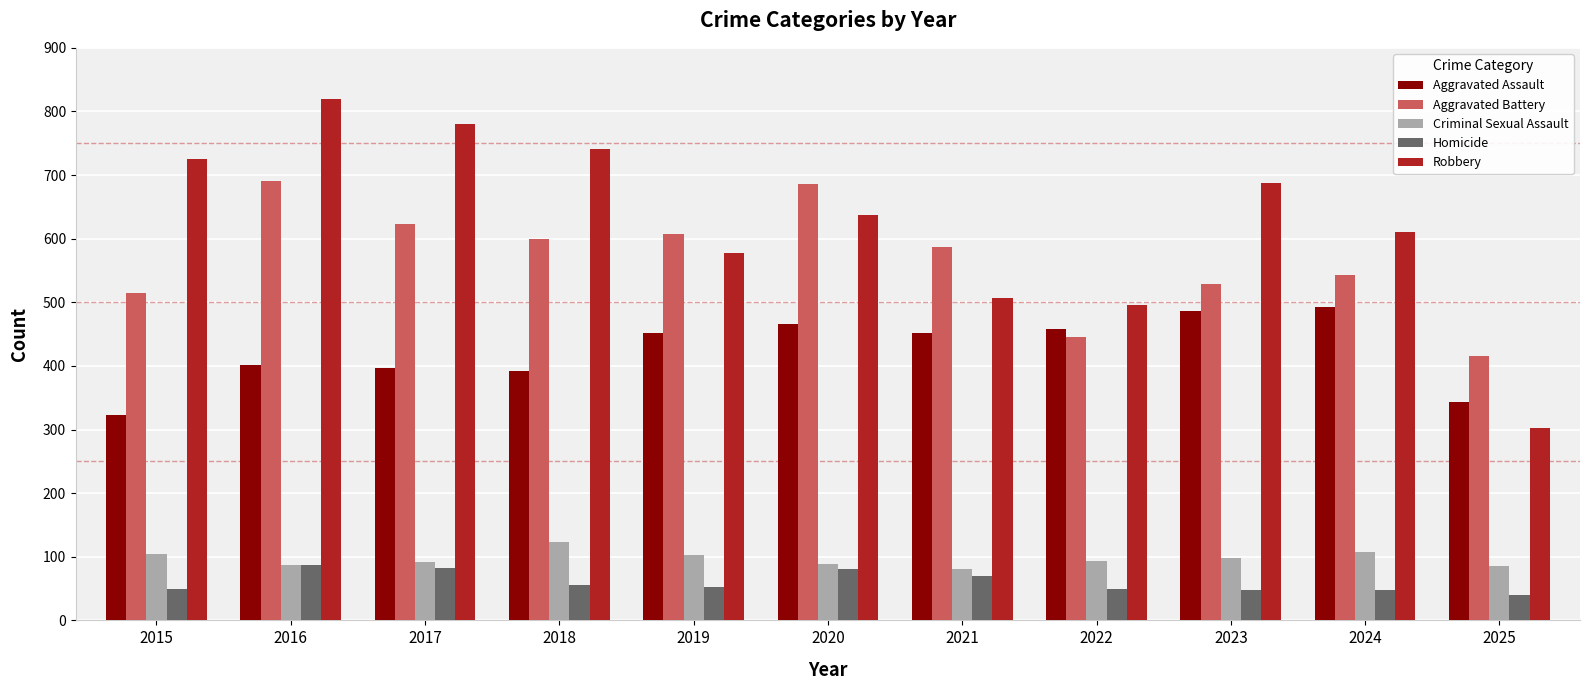

What is the difference between the second highest and second lowest values in the Aggravated Battery series?

240